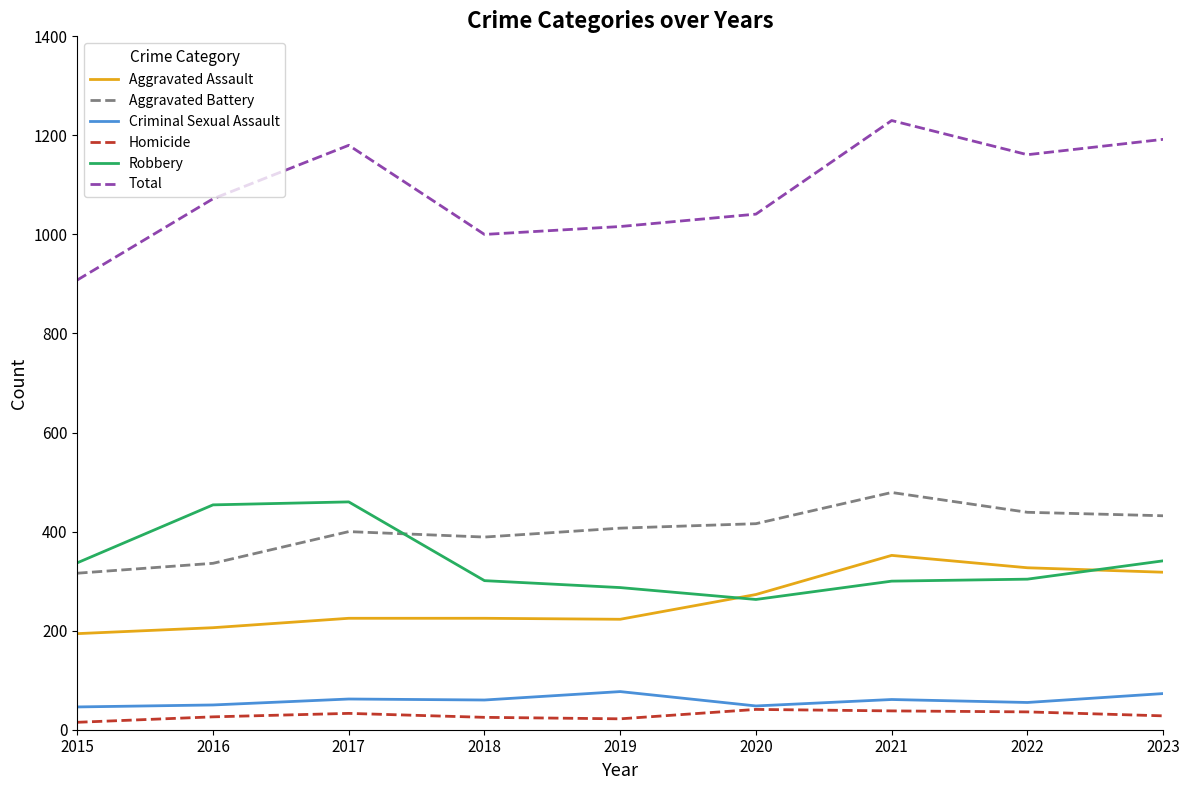

Is the value of Total at 2018 greater than the value of Homicide at 2018?

Yes